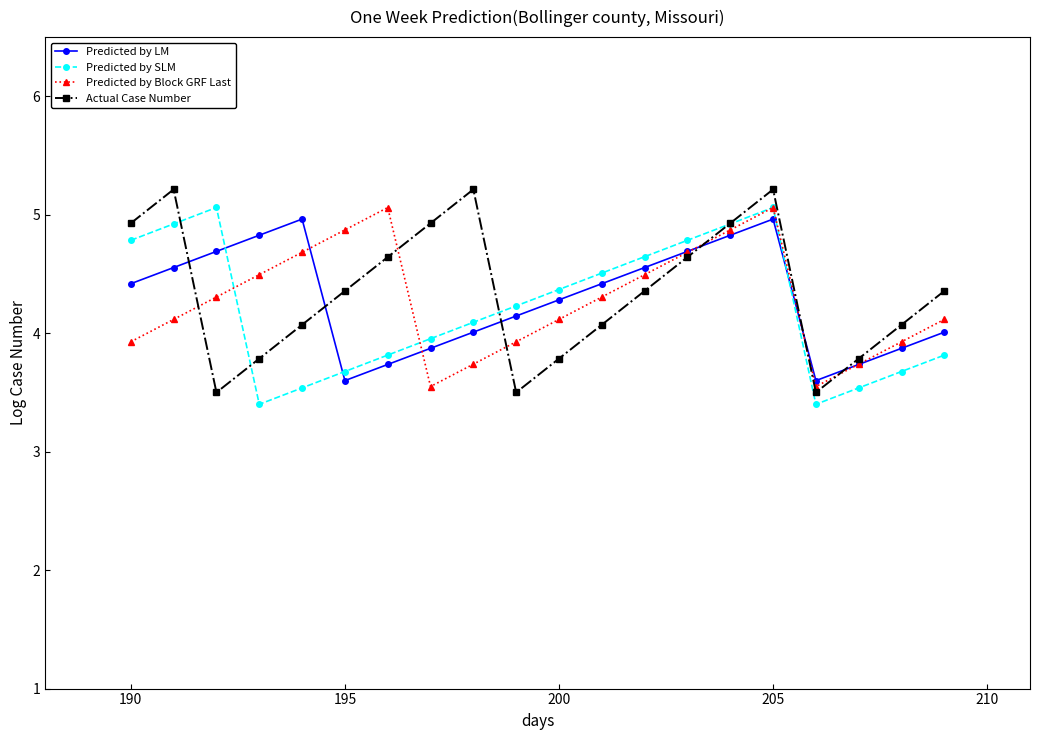

At how many categories does at least one series exceed 3?

20